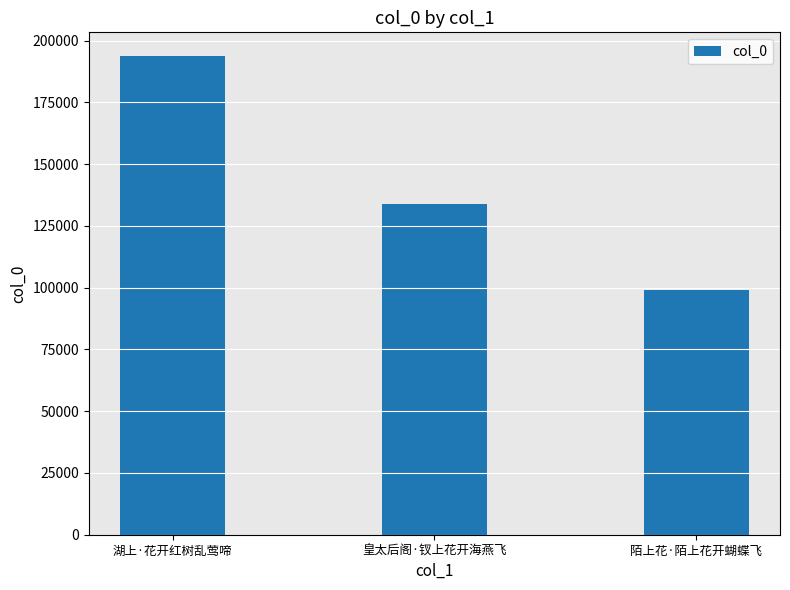

What is the change in value from 湖上·花开红树乱莺啼 to 陌上花·陌上花开蝴蝶飞?

-94473